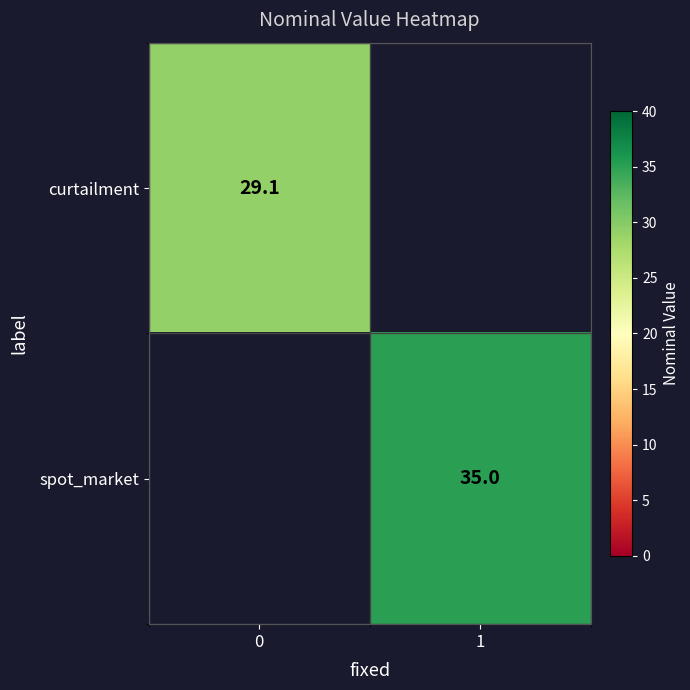

True or false: curtailment has a value of 29.1 at 0.

True